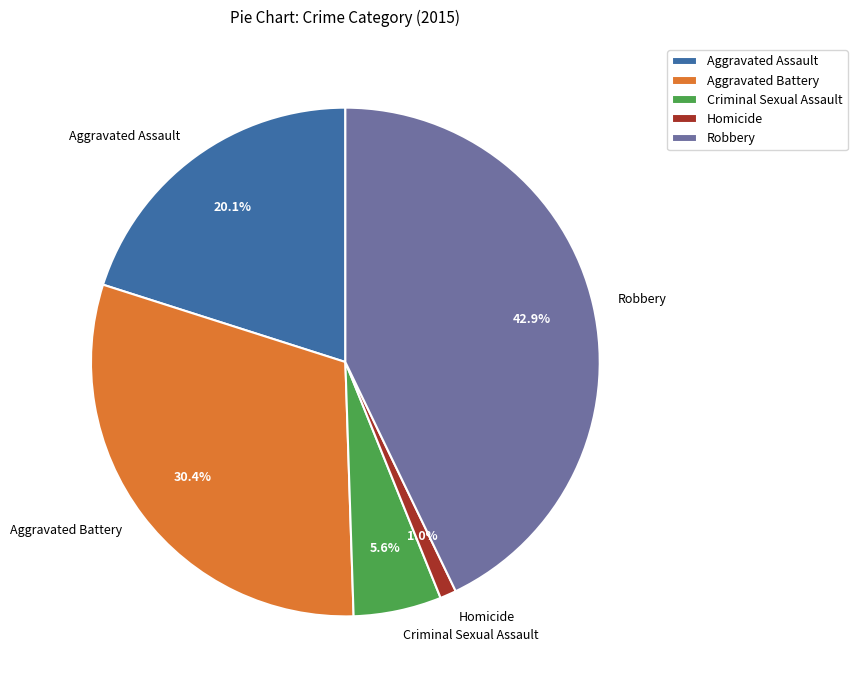

Count the number of slices in the pie.

5